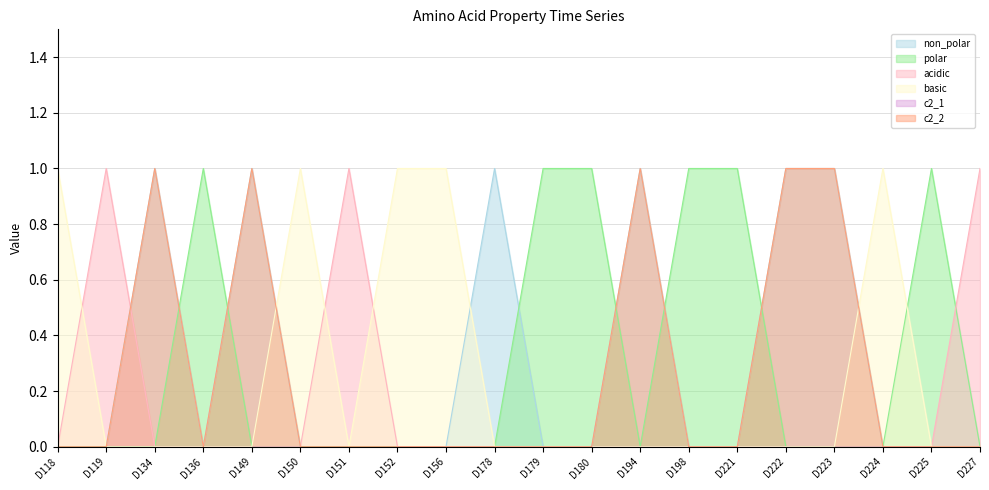

Reading left to right, transcribe all the data shown in this chart.

non_polar: 0	0	1	0	1	0	0	0	0	1	0	0	1	0	0	1	1	0	0	0
polar: 0	0	0	1	0	0	0	0	0	0	1	1	0	1	1	0	0	0	1	0
acidic: 0	1	0	0	0	0	1	0	0	0	0	0	0	0	0	0	0	0	0	1
basic: 1	0	0	0	0	1	0	1	1	0	0	0	0	0	0	0	0	1	0	0
c2_2: 0	0	1	0	1	0	0	0	0	0	0	0	1	0	0	1	1	0	0	0